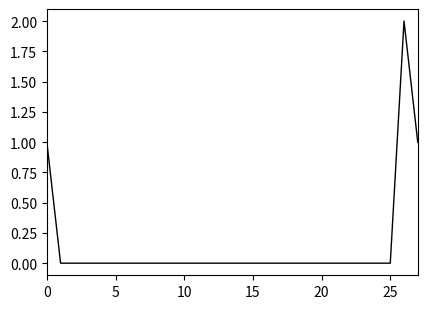

How many lines are shown in the chart?

1